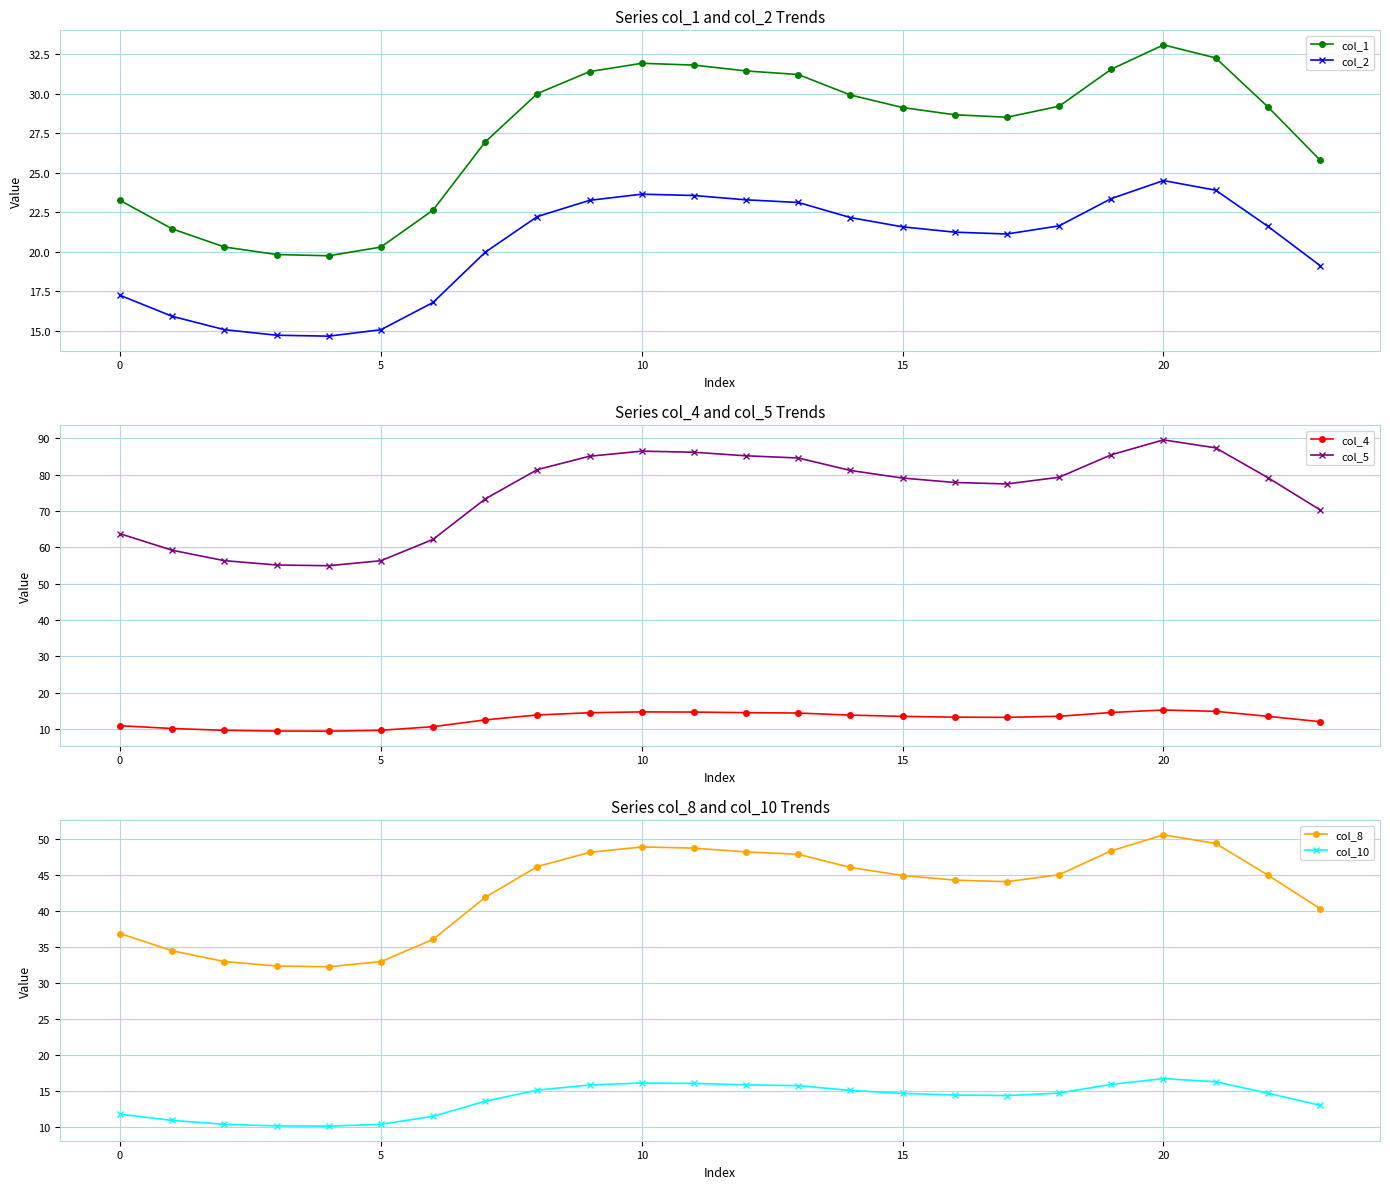

Is it true that col_1 equals 31.9 at 10?

True